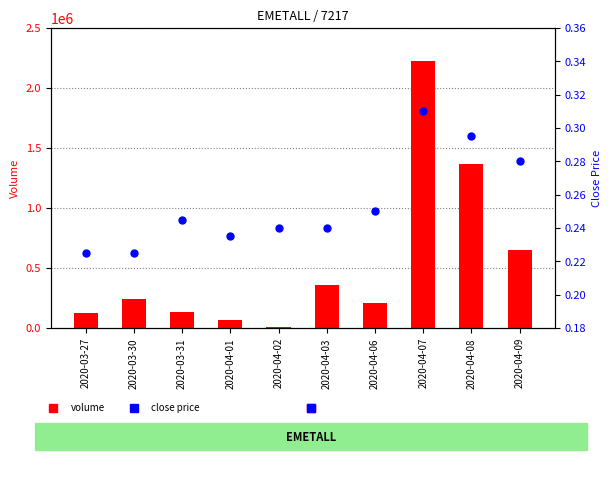

Which series contains the highest Y value?

volume